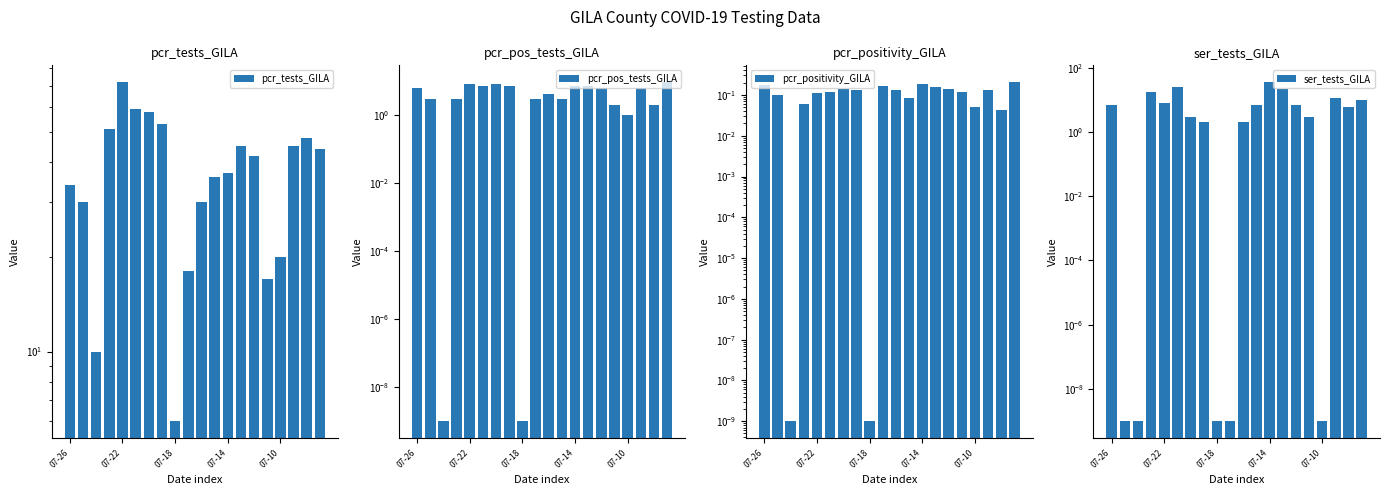

What is the difference between the highest and lowest values at 07-10?

20.0